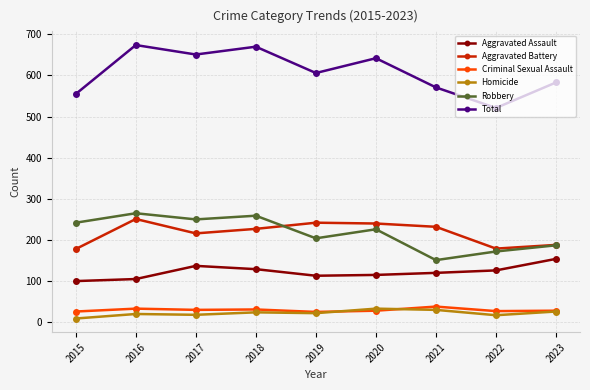

Where is the first local minimum for Total?

2017